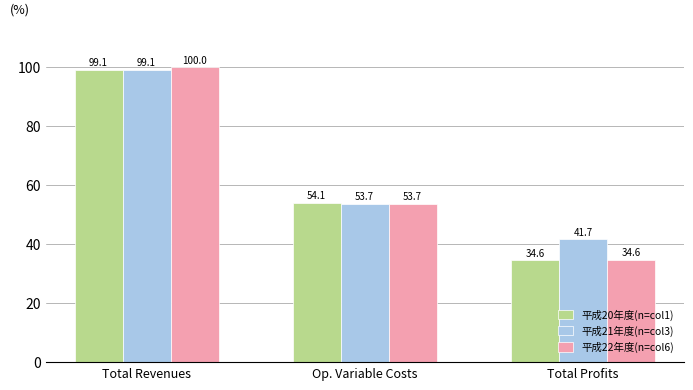

What is the greatest value displayed?

100.0